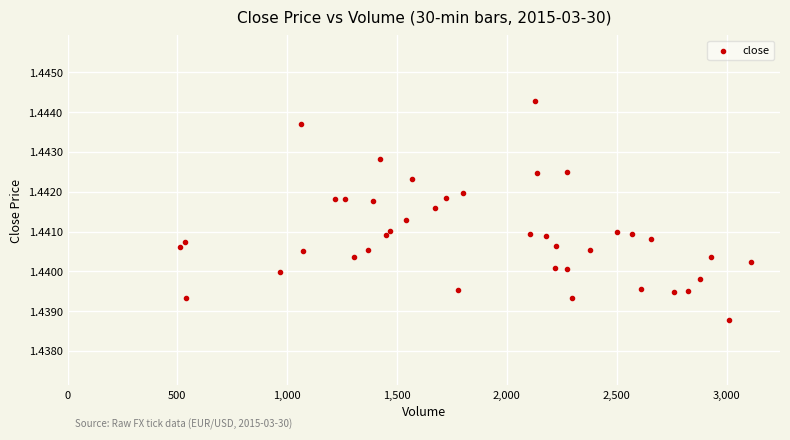

What is the range of X values (max minus min)?

2603.0